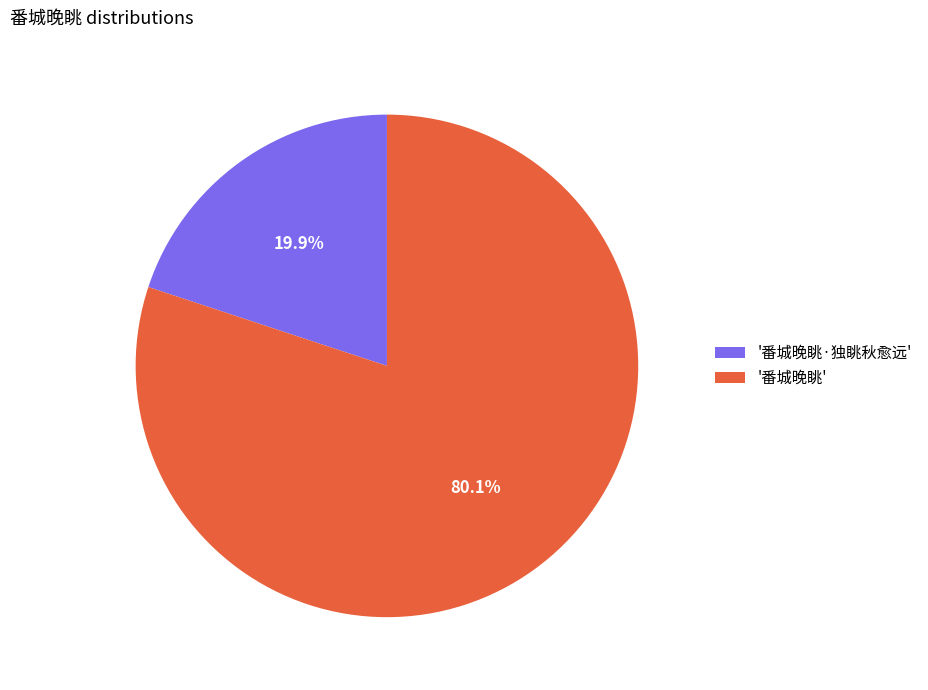

How many slices are in this pie chart?

2